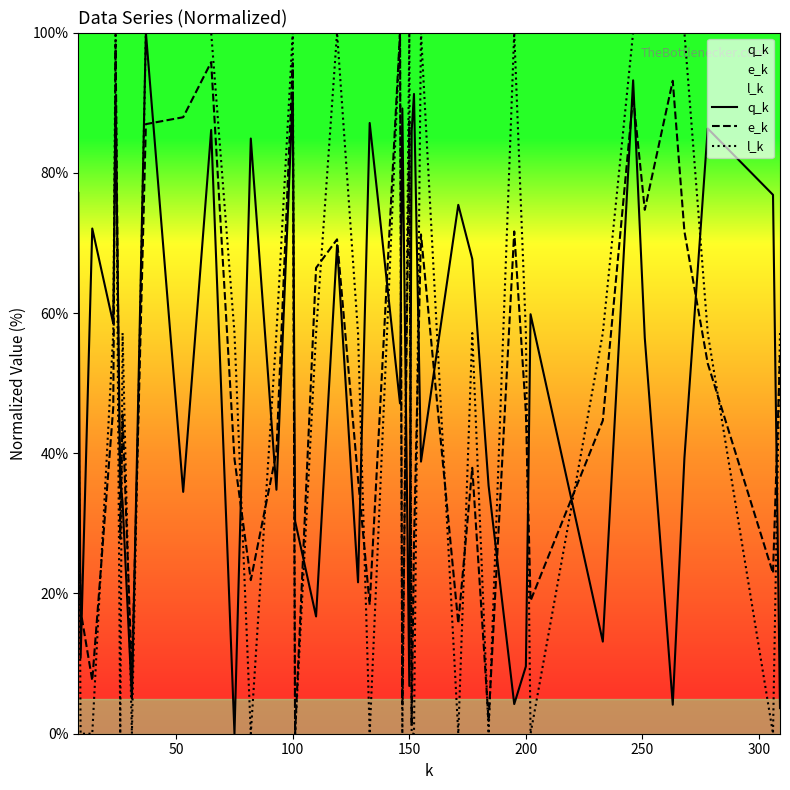

Is it true that q_k equals 10.4 at 150?

False